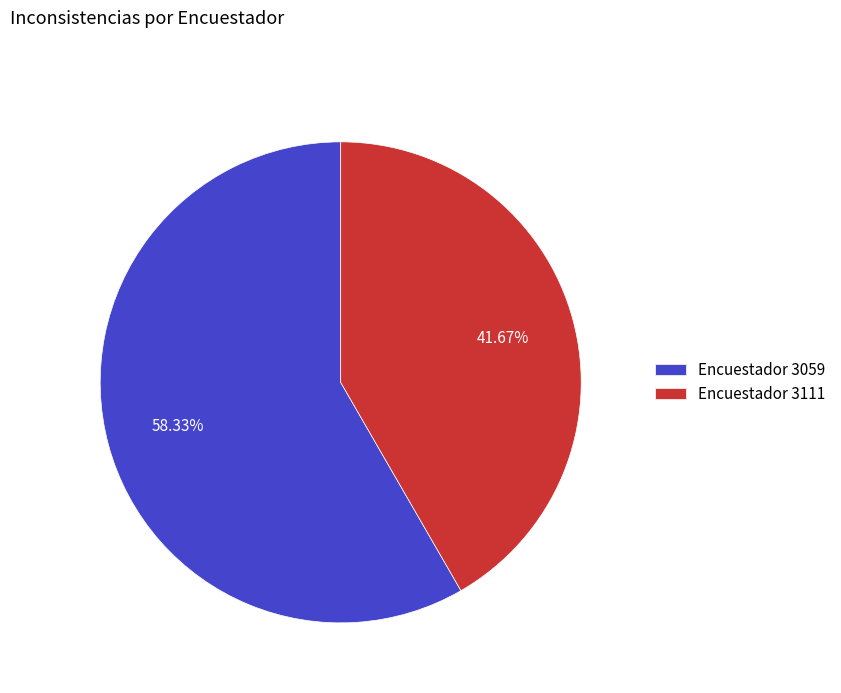

How many slices are in this pie chart?

2